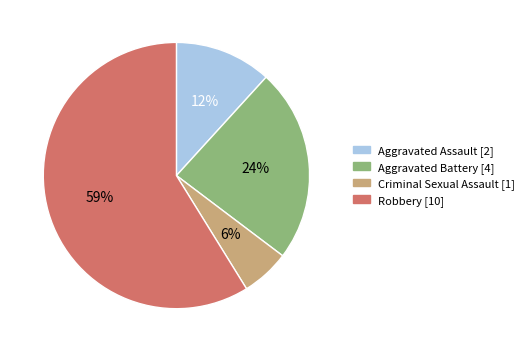

Which has a higher value, Aggravated Assault or Criminal Sexual Assault?

Aggravated Assault